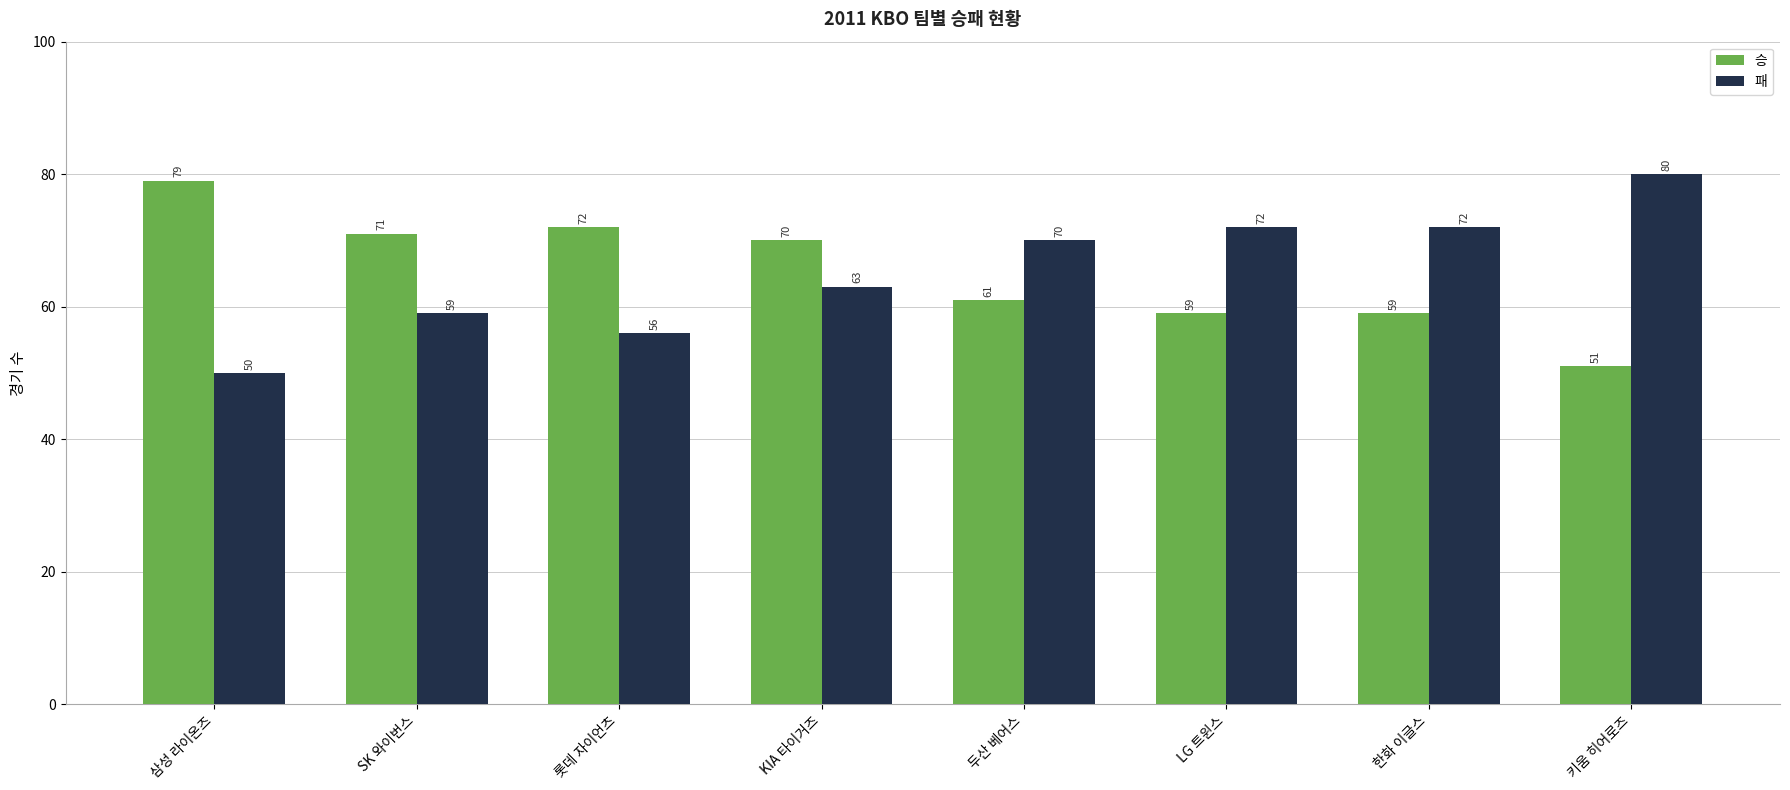

What is the spread (max minus min) of values at 두산 베어스?

9